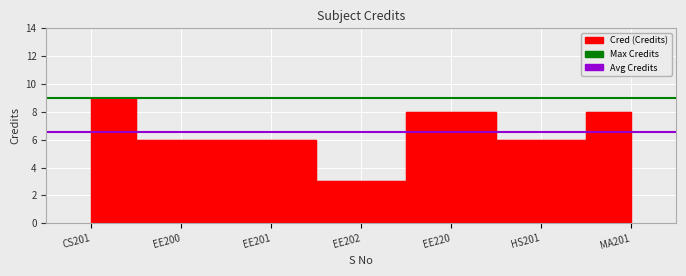

Which series has the largest total across all categories?

Max Credits